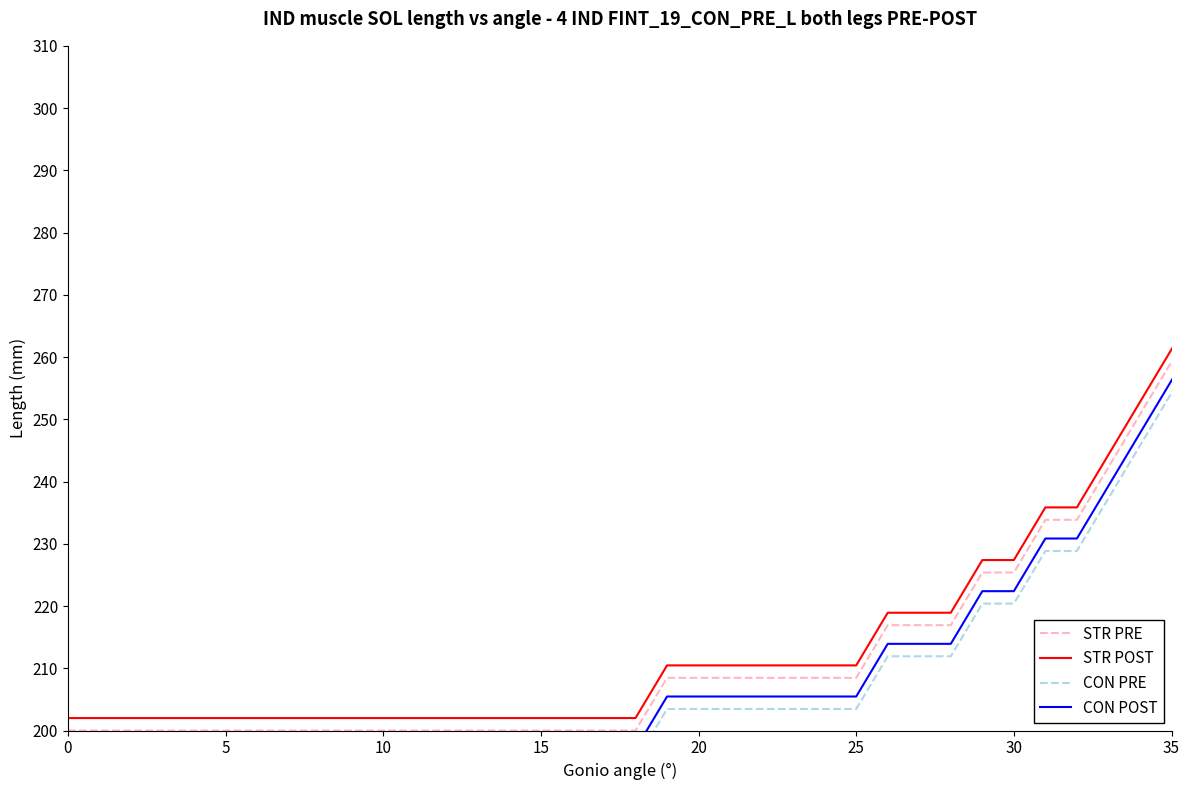

The CON POST series shows 342.4 at 10. True or false?

False